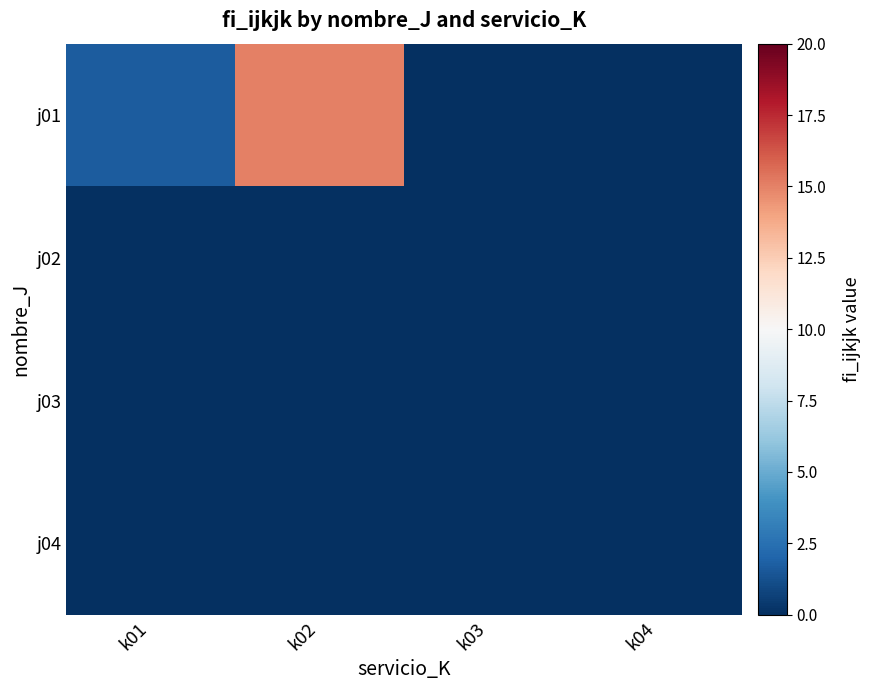

At k01, list the series in order from largest to smallest.

j01, j02, j03, j04